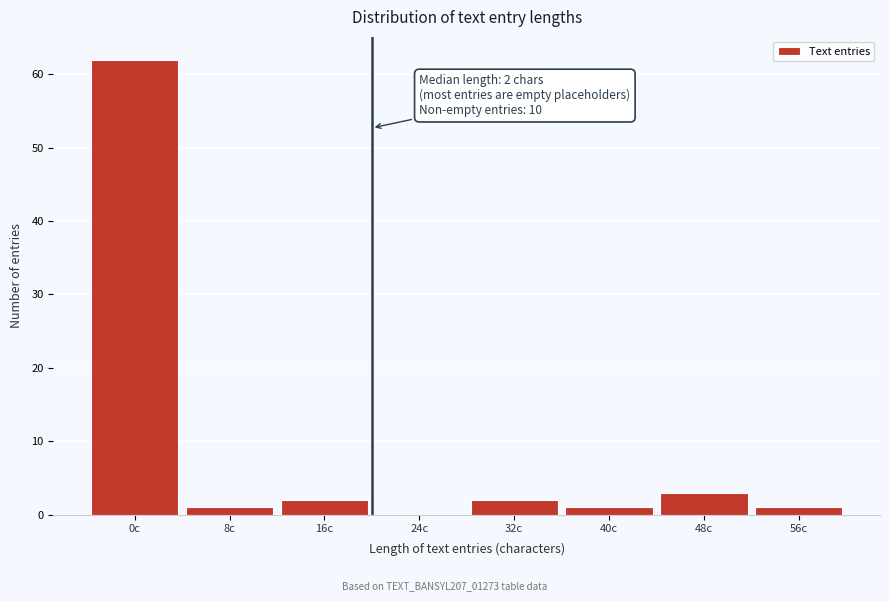

Reading right to left, list all the values displayed in this chart.

56c=1	48c=3	40c=1	32c=2	24c=0	16c=2	8c=1	0c=62